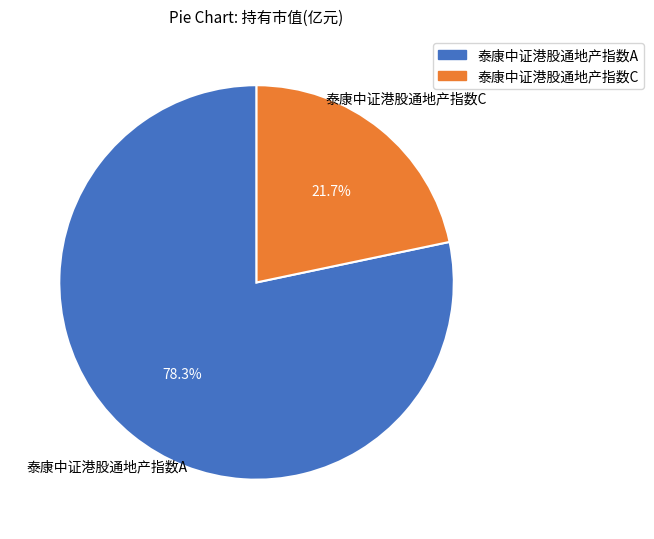

What percentage is the 泰康中证港股通地产指数A slice, to the nearest percent?

78%